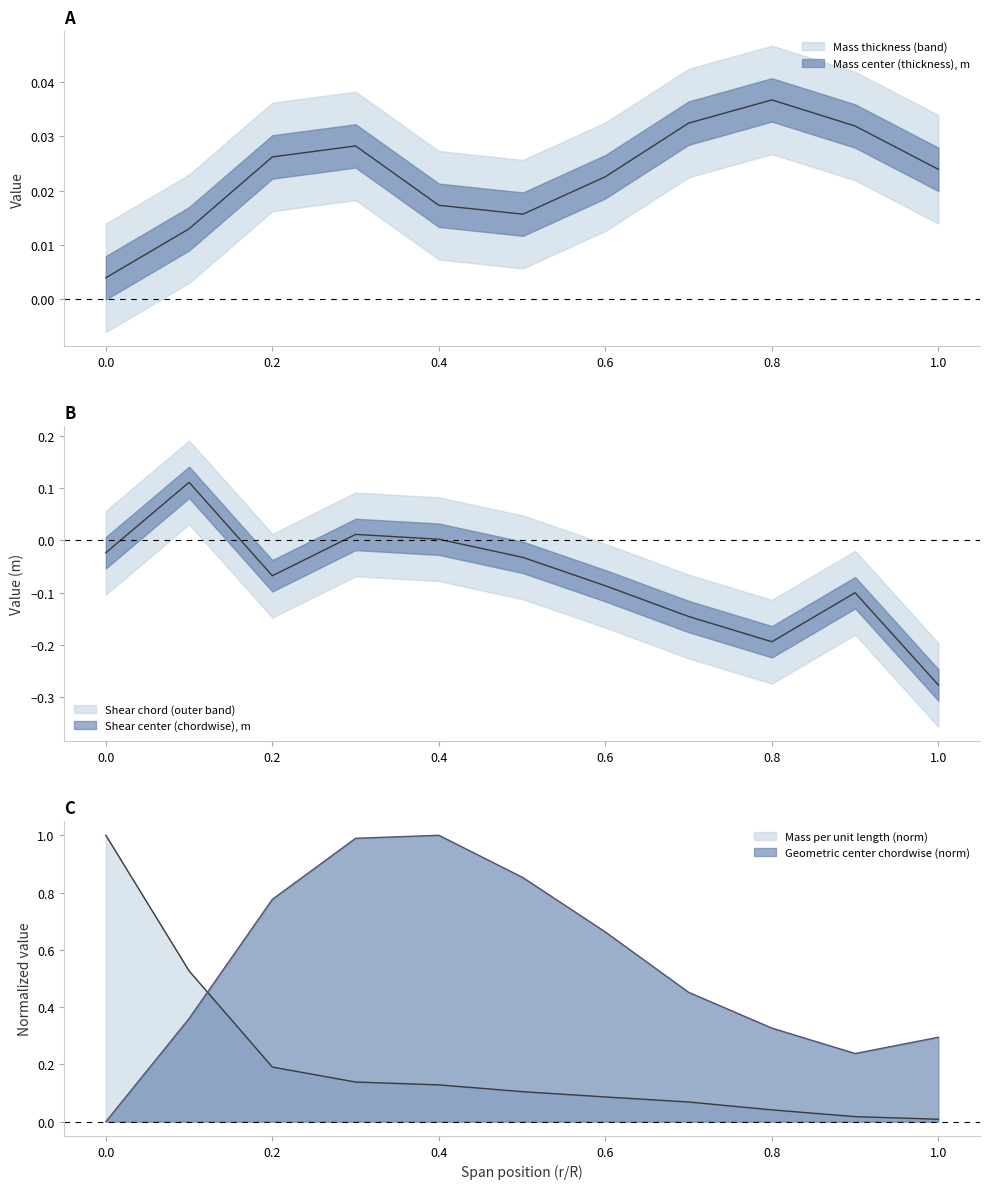

How many interior local valleys does the Geometric center (chordwise), m series have?

1